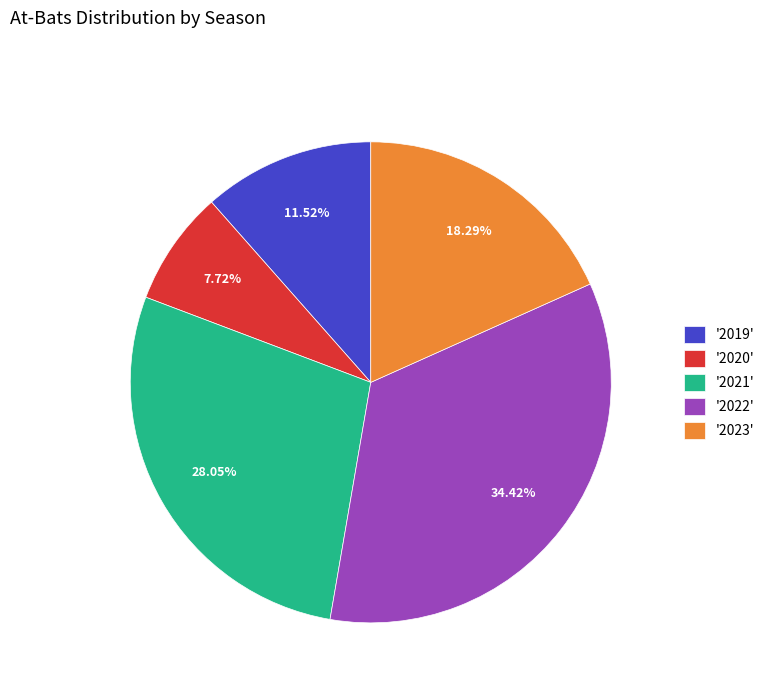

Which category has the biggest portion of the pie?

'2022'